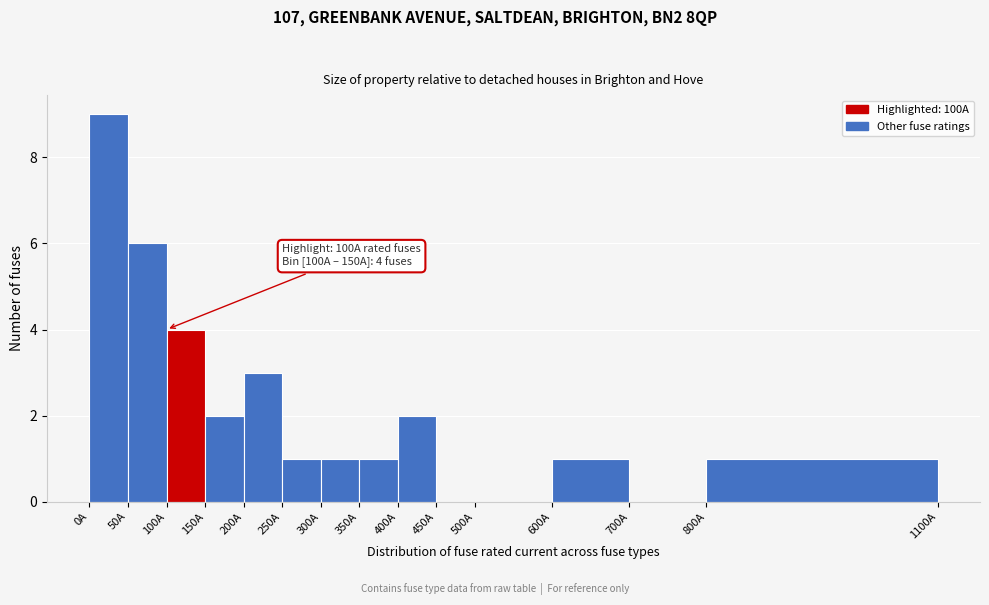

Over which range of the x-axis is the bar tallest?

0 to 50